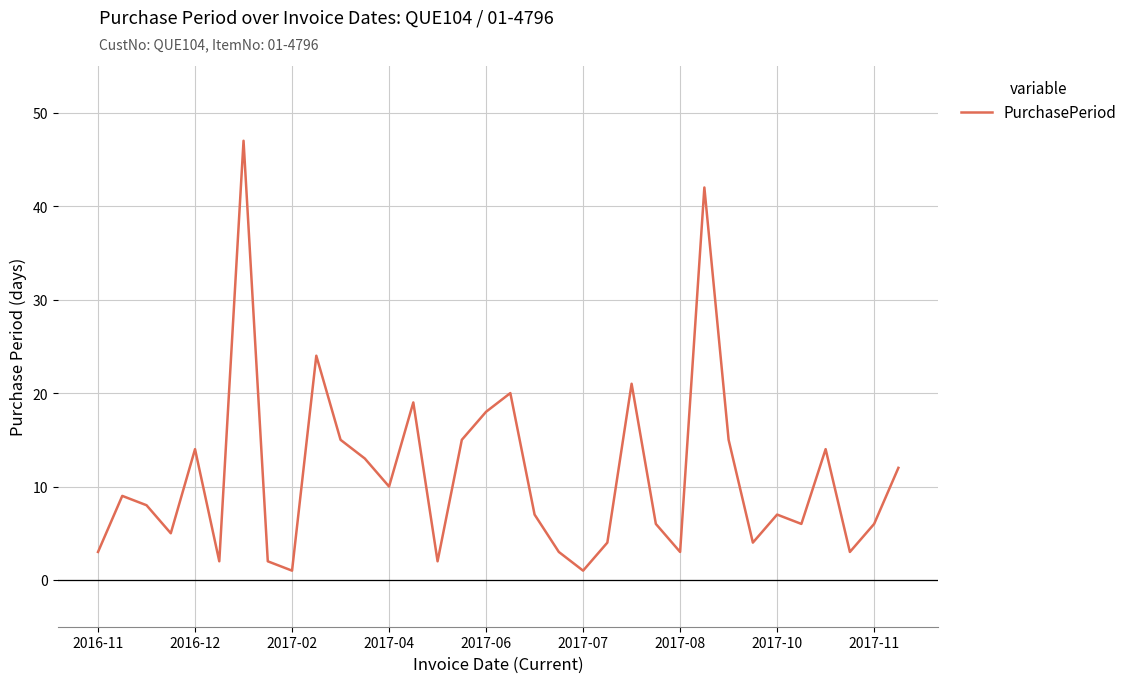

What is the difference between the maximum and minimum values?

46